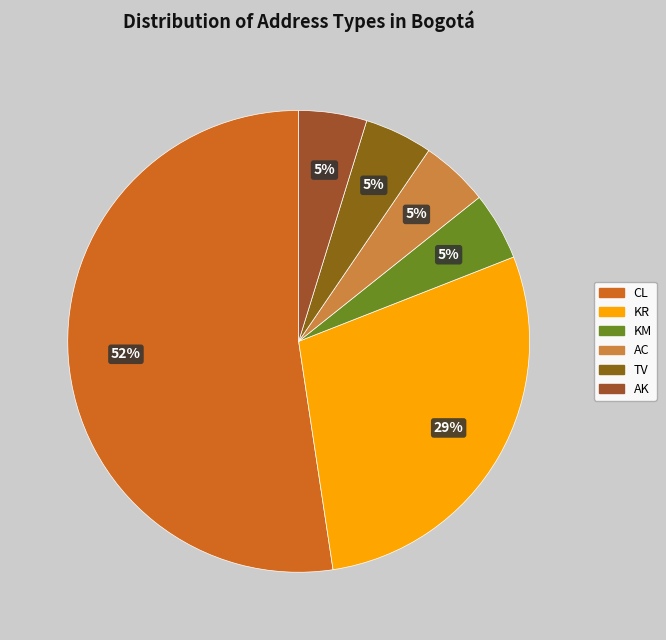

Count the number of slices in the pie.

6